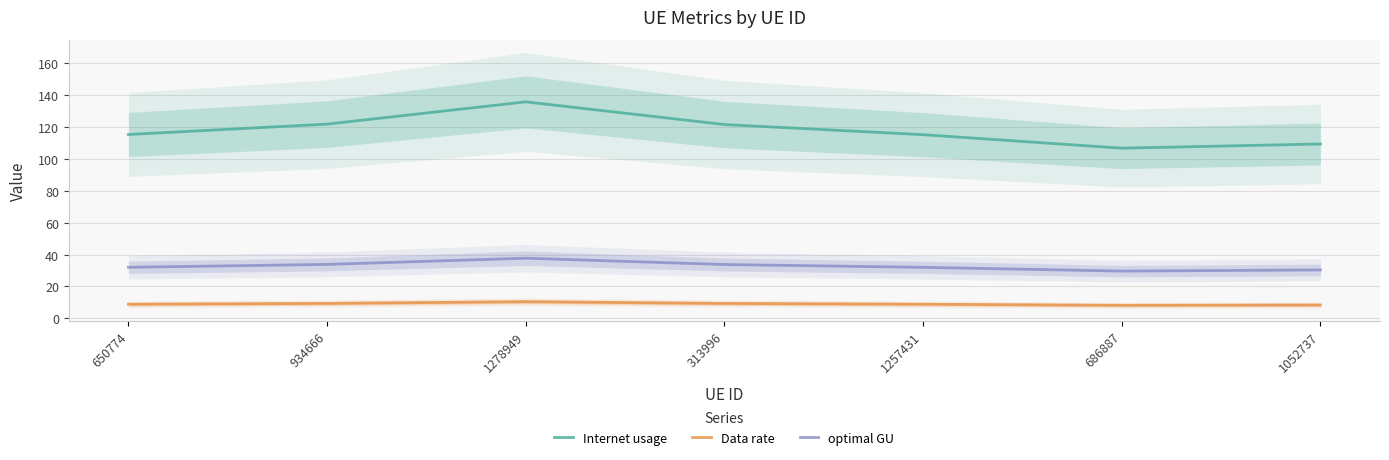

What is the difference between the highest and lowest values at 650774?

106.2